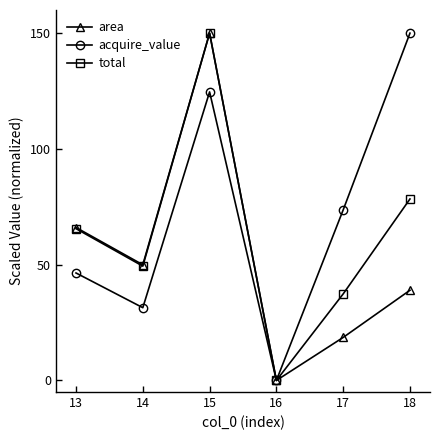

How many values in the acquire_value series are below 73?

3